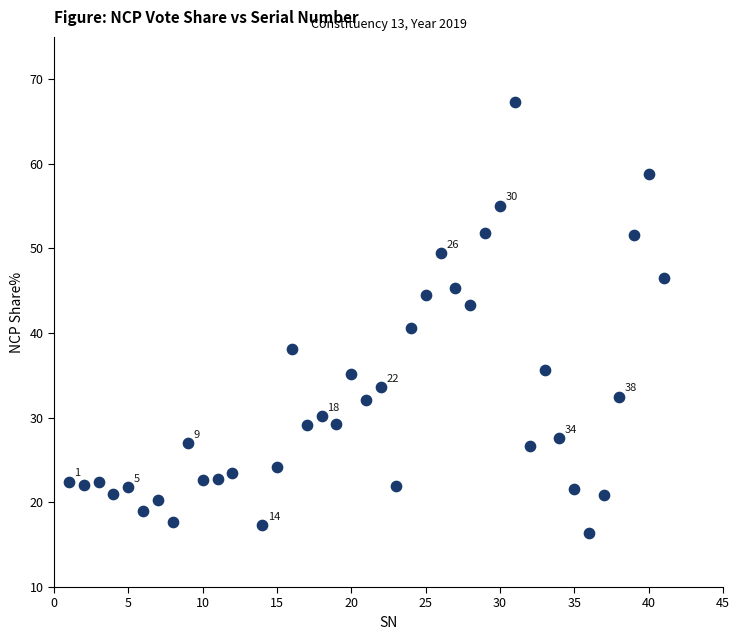

What is the range of X values (max minus min)?

40.0